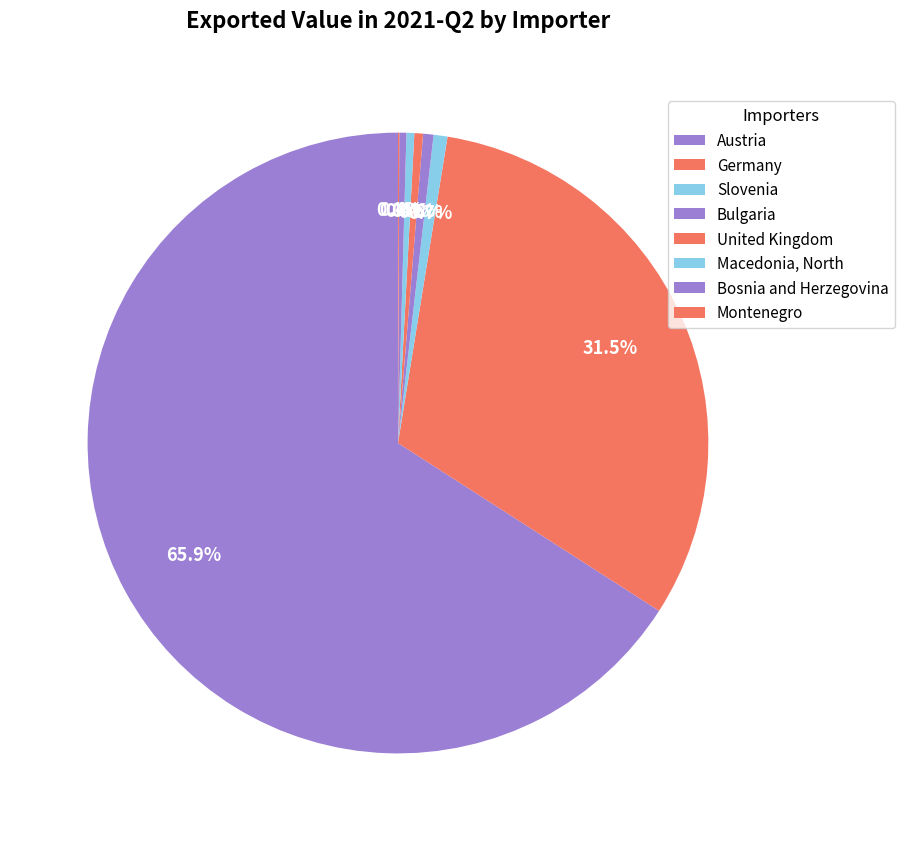

How many segments does this pie chart have?

8